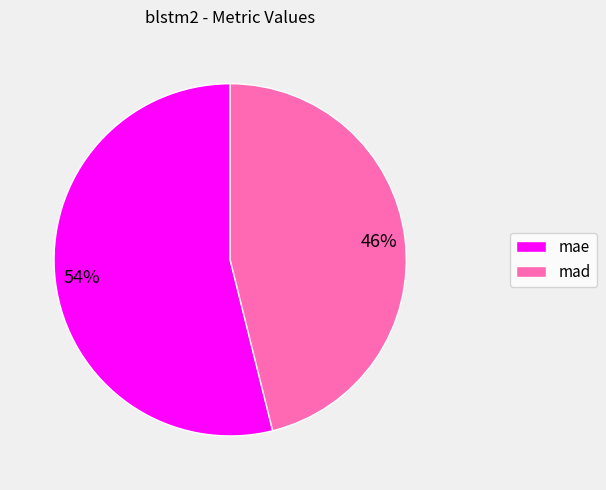

The mae slice represents 54% of the pie. True or false?

True